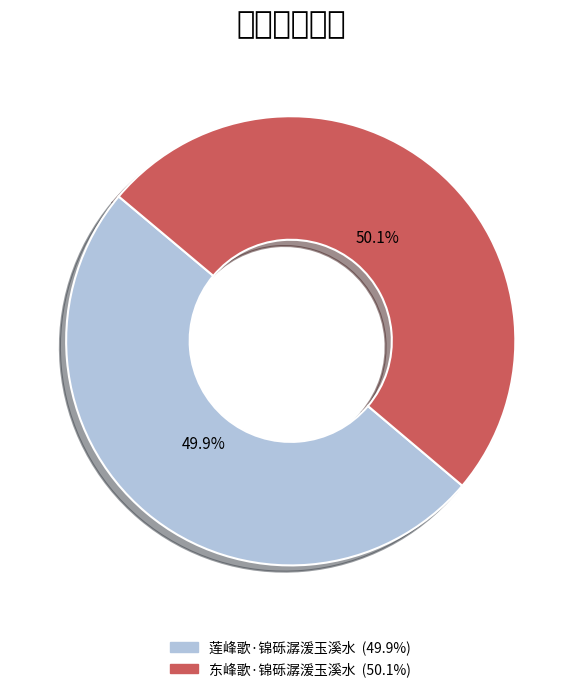

To the nearest percent, what is the combined percentage of 莲峰歌·锦砾潺湲玉溪水 and 东峰歌·锦砾潺湲玉溪水?

100%